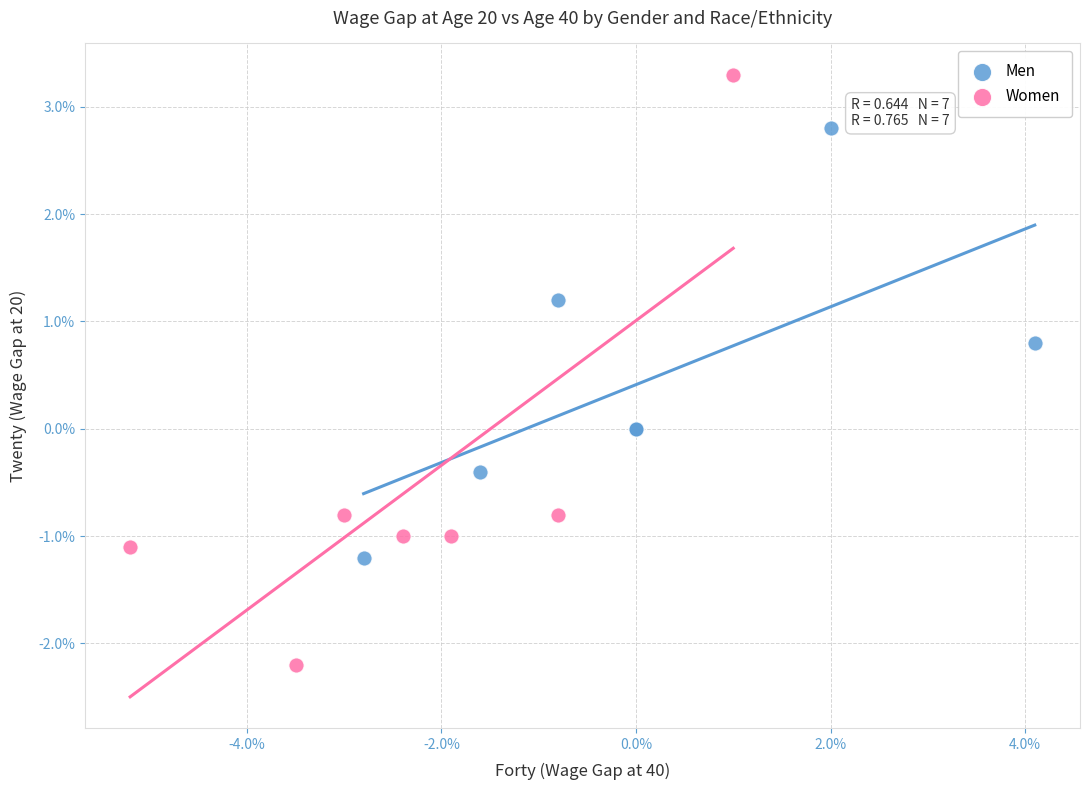

What are all the series names shown in the legend?

Men, Women